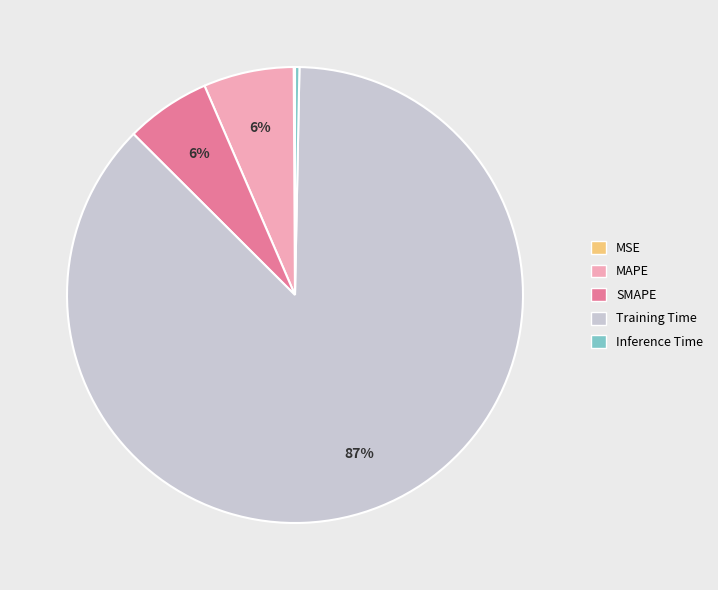

What percentage is the SMAPE slice, to the nearest percent?

6%